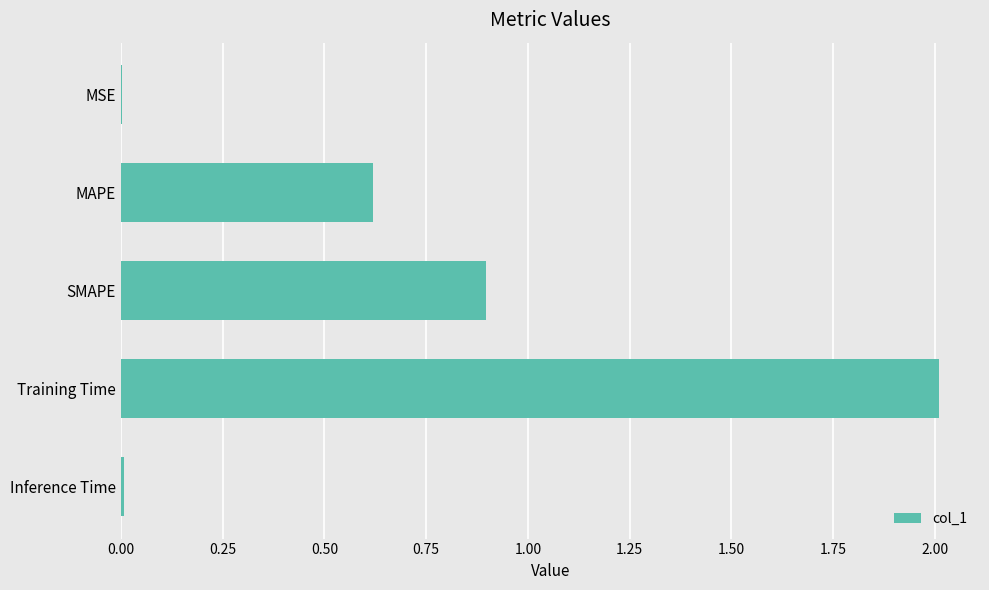

Are the bars horizontal?

Yes